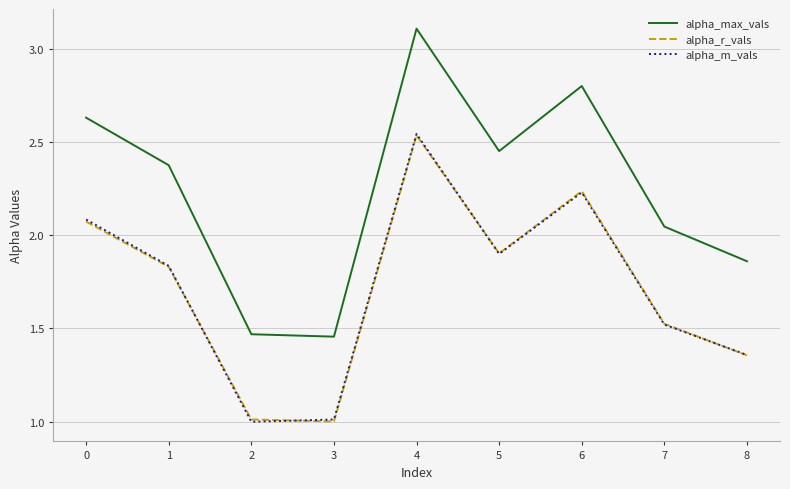

True or false: alpha_max_vals and alpha_m_vals intersect in this chart.

False